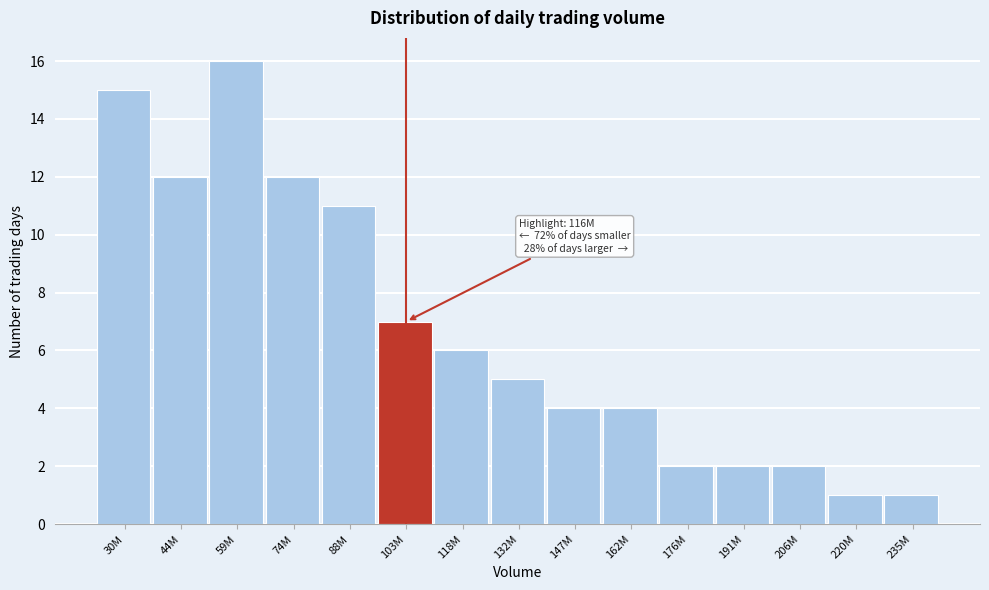

Reading right to left, what are all the values shown in this chart?

235M=1	220M=1	206M=2	191M=2	176M=2	162M=4	147M=4	132M=5	118M=6	103M=7	88M=11	74M=12	59M=16	44M=12	30M=15